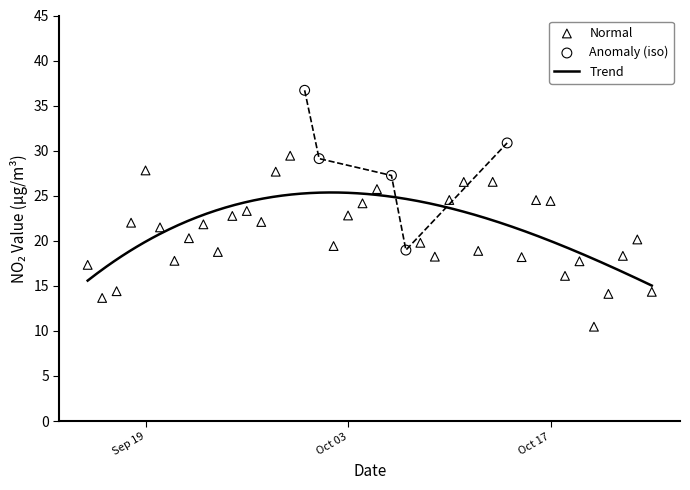

Between 2023-10-03 and 2023-09-30, which is larger?

2023-09-30